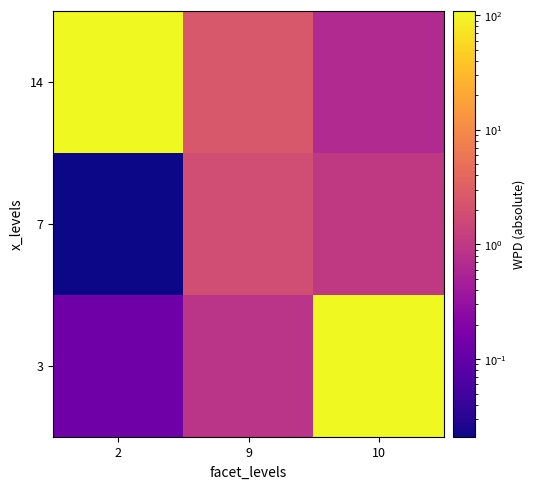

At which category does the chart reach its peak across all series?

10